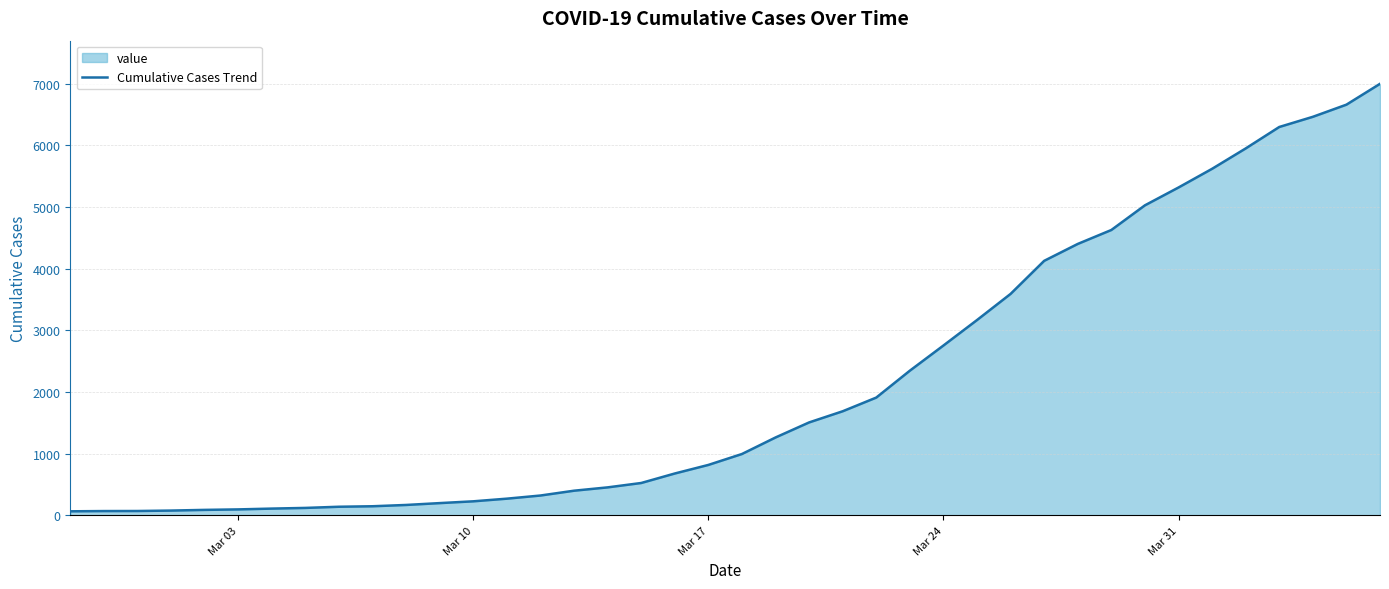

What is the greatest value displayed?

6995